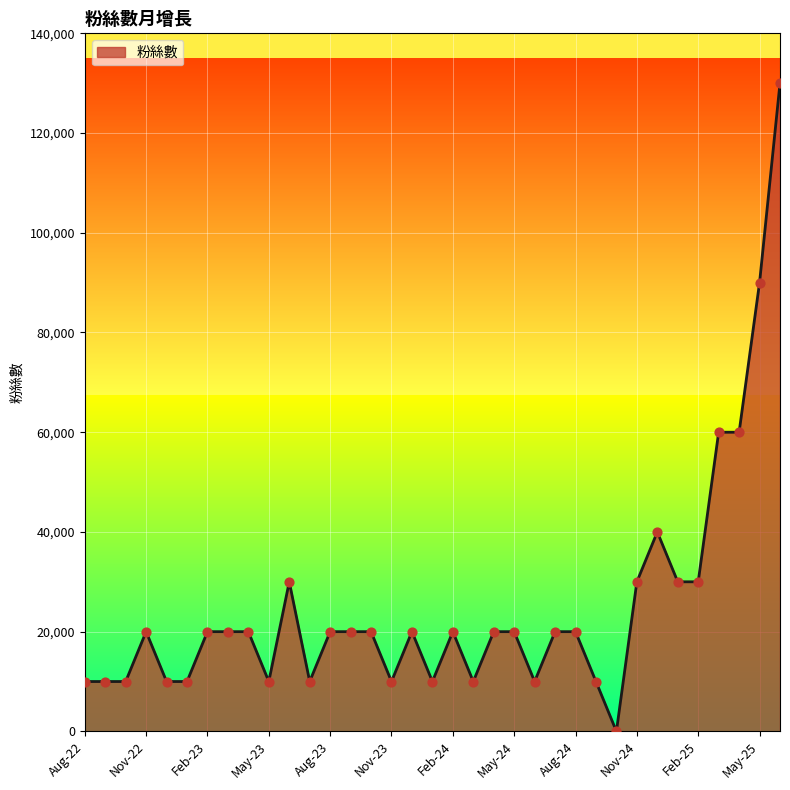

What is the greatest value displayed?

130000